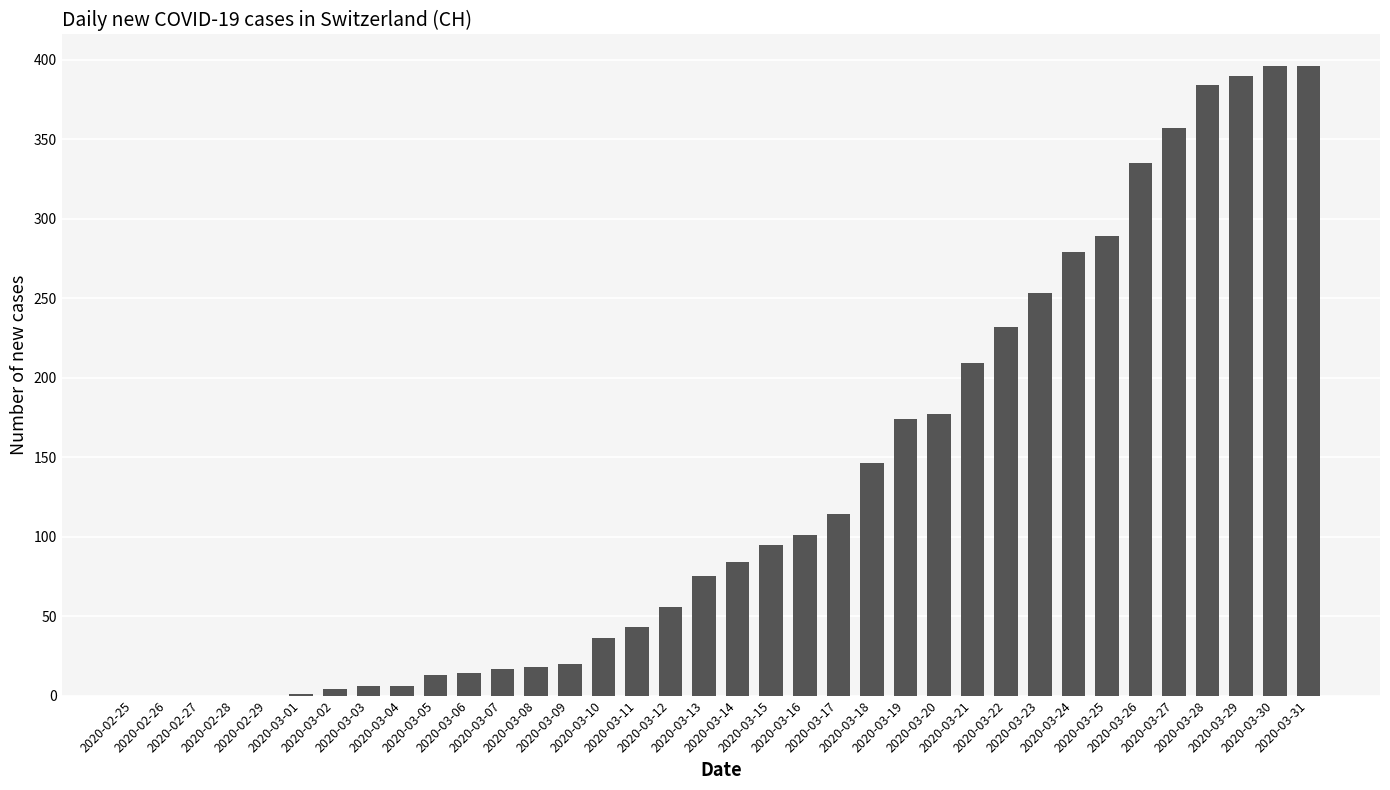

At which label is the value closest to 198?

2020-03-21